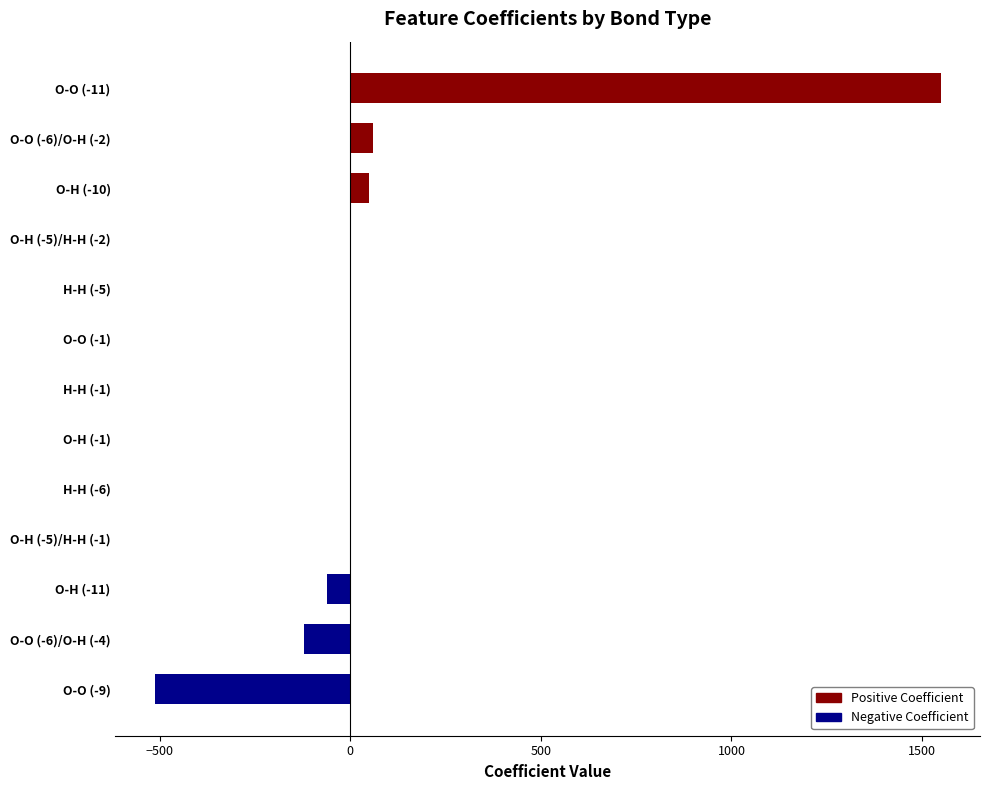

Which has a higher value, 2 or 8?

8